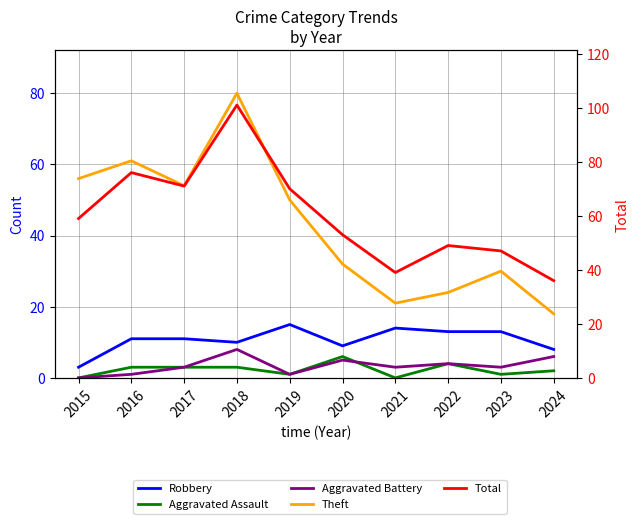

What is the difference between the Aggravated Assault values at 2020 and 2021?

6